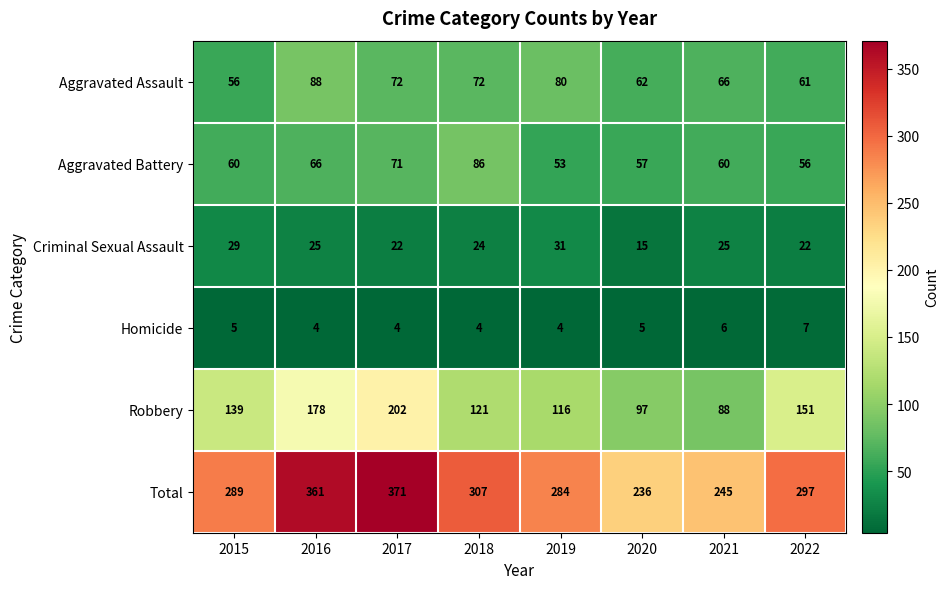

Rank the series by their maximum value, from lowest to highest.

Homicide, Criminal Sexual Assault, Aggravated Battery, Aggravated Assault, Robbery, Total